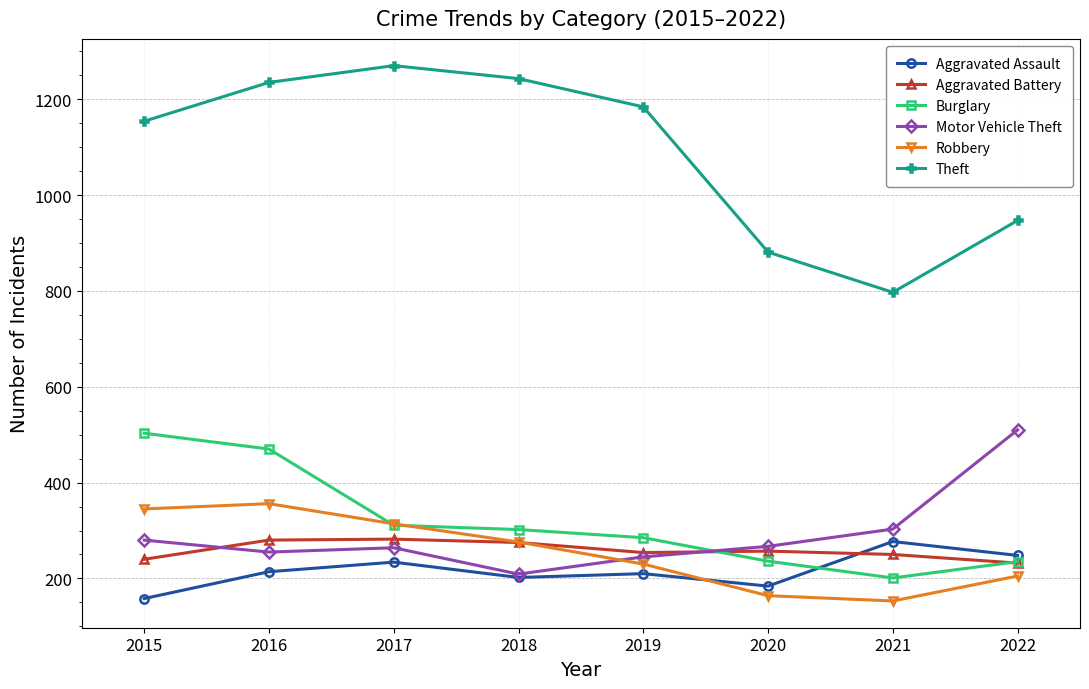

Which series has the largest total across all categories?

Theft